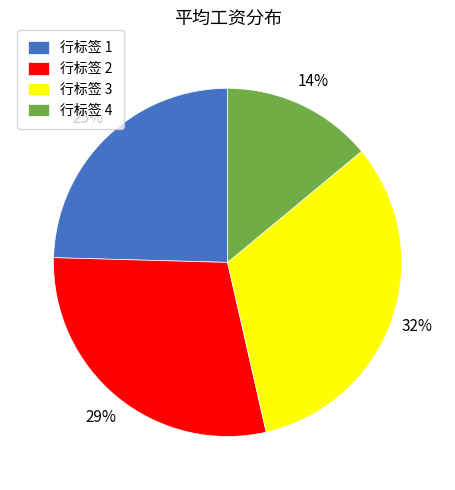

The 行标签 4 slice represents 22% of the pie. True or false?

False